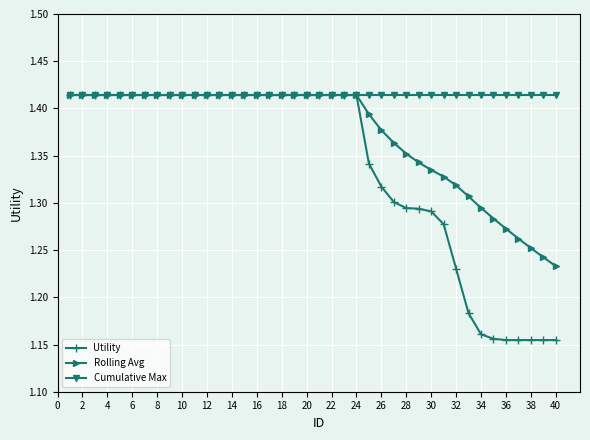

How many Utility values are between 1 and 2?

40